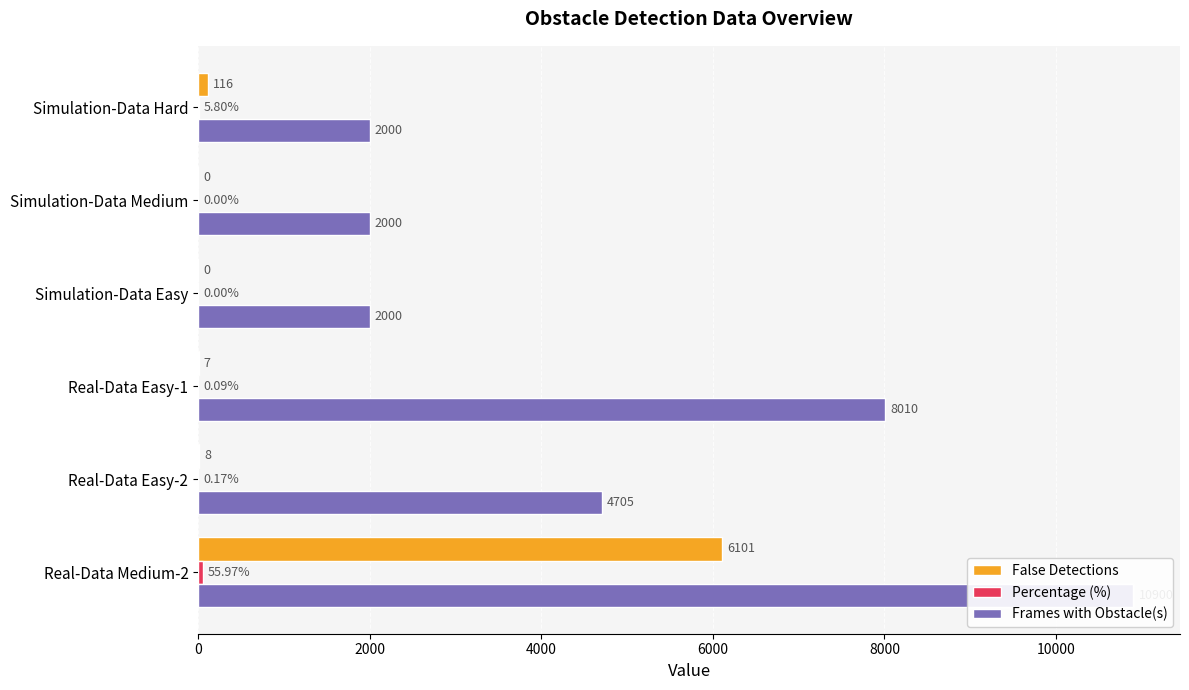

Rank the series by their average value, from highest to lowest.

Frames with Obstacle(s), False Detections, Percentage (%)